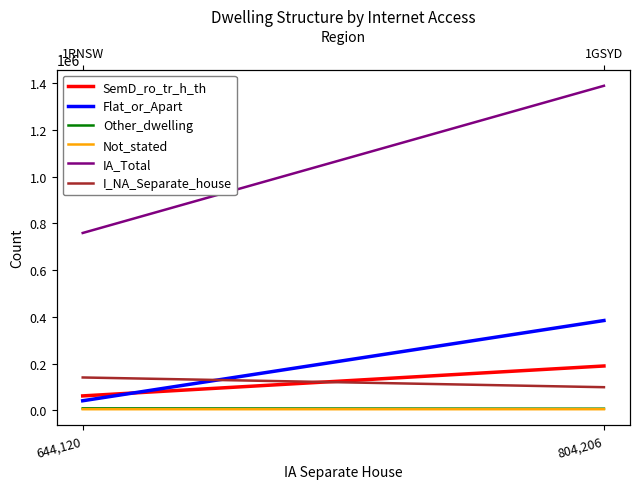

What is the lowest value of the I_NA_Separate_house series?

98865